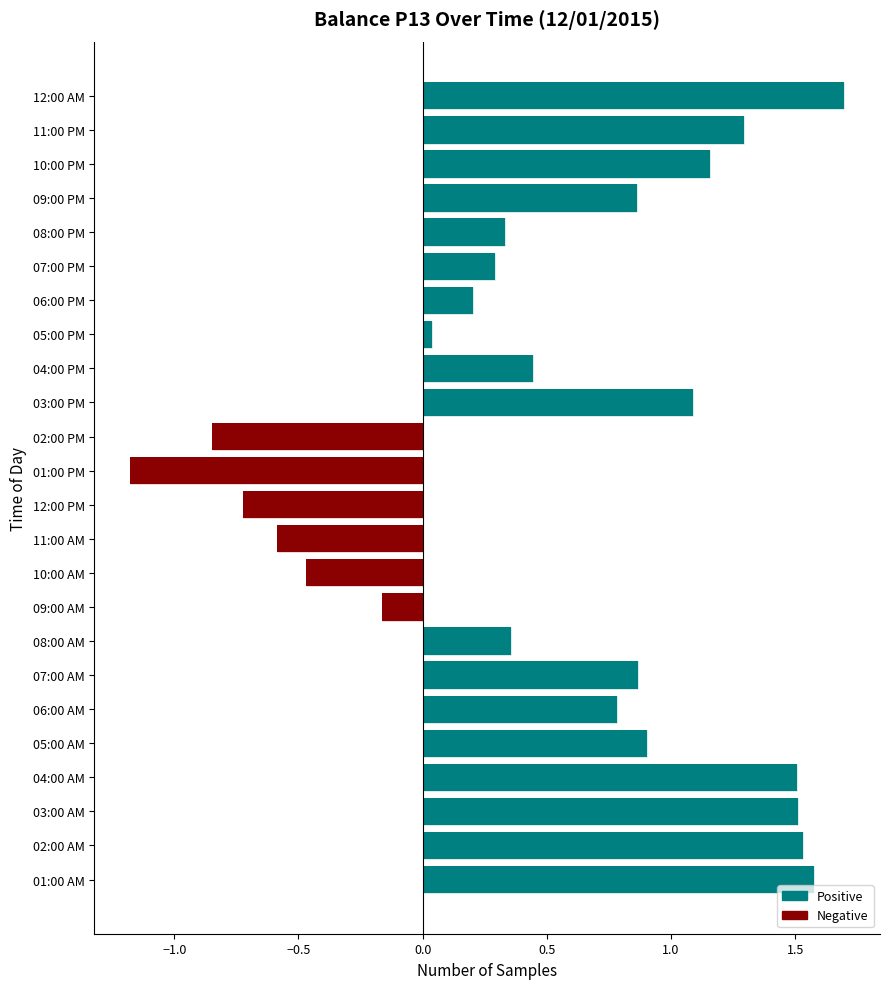

Reading left to right, transcribe all the data shown in this chart.

Positive: 1.6	1.5	1.5	1.5	0.9	0.8	0.9	0.4	0.0	0.0	0.0	0.0	0.0	0.0	1.1	0.4	0.0	0.2	0.3	0.3	0.9	1.2	1.3	1.7
Negative: 0.0	0.0	0.0	0.0	0.0	0.0	0.0	0.0	-0.2	-0.5	-0.6	-0.7	-1.2	-0.8	0.0	0.0	0.0	0.0	0.0	0.0	0.0	0.0	0.0	0.0